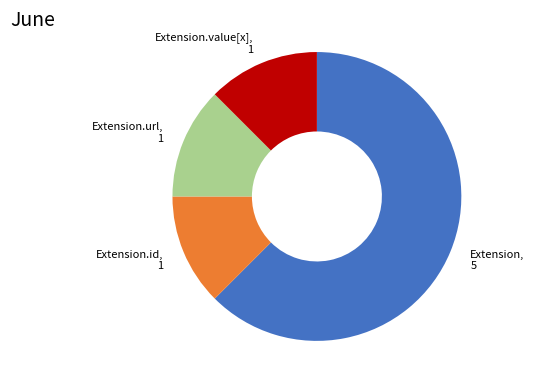

Which category has the biggest portion of the pie?

Extension, 5